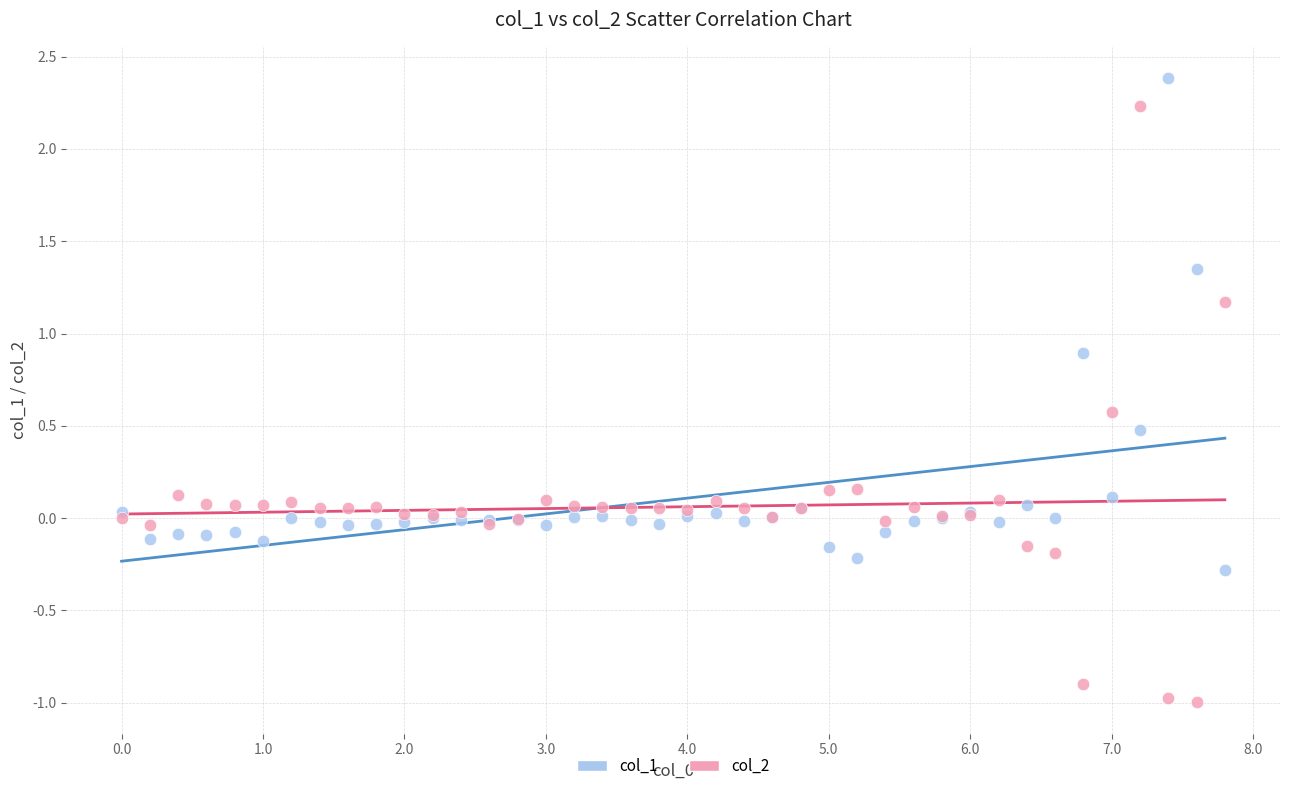

In the col_1 series, what Y value is closest to 1?

0.9